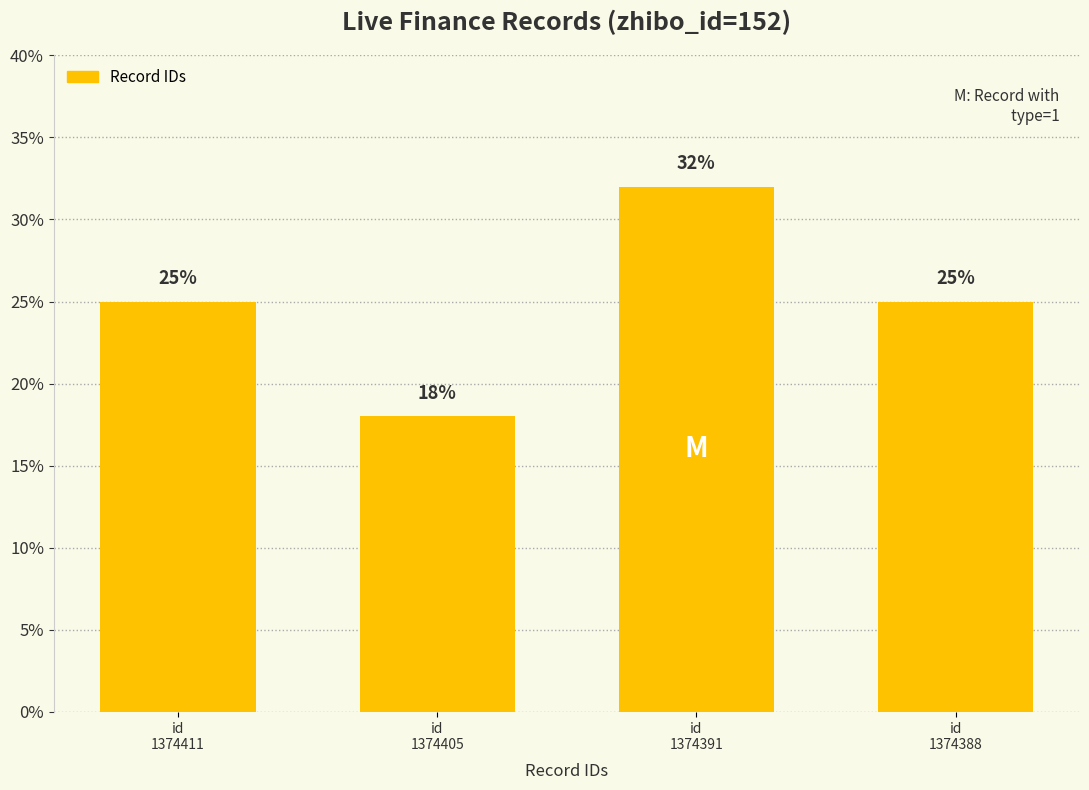

What is the change in value from id
1374391 to id
1374388?

-7